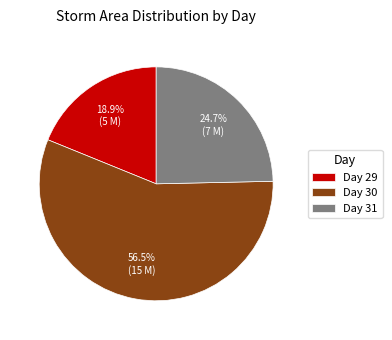

Does Day 31 represent more than half of the total?

No